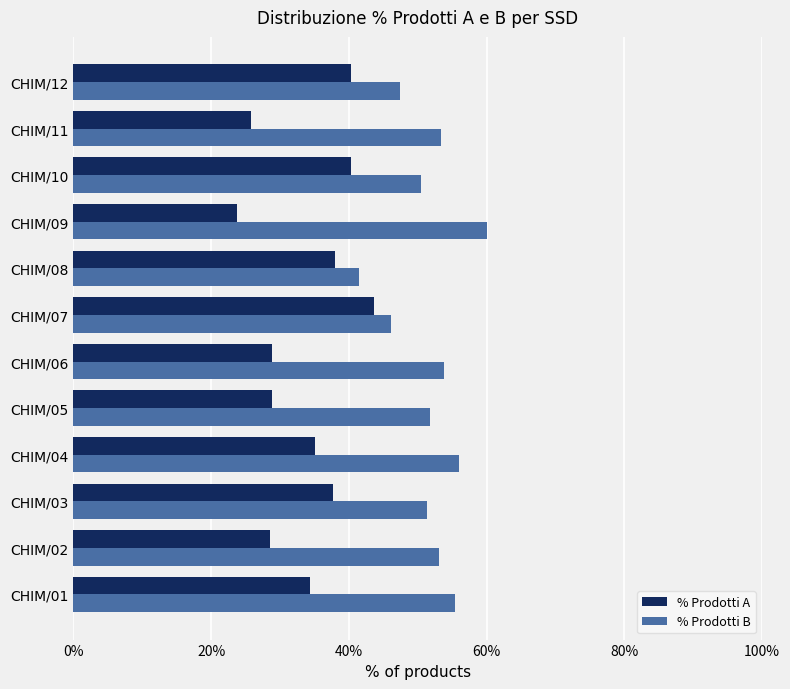

The value of % Prodotti B at CHIM/12 is 85.4. True or false?

False